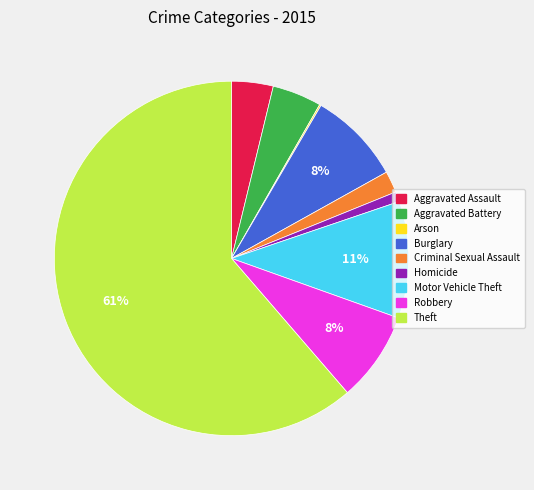

Which has a higher value, Motor Vehicle Theft or Aggravated Assault?

Motor Vehicle Theft